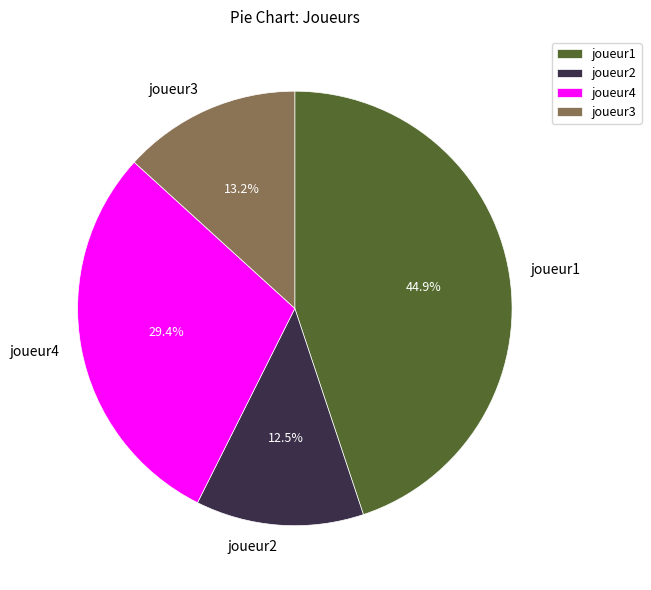

Approximately how many times larger is the value at joueur4 compared to joueur1?

0.7